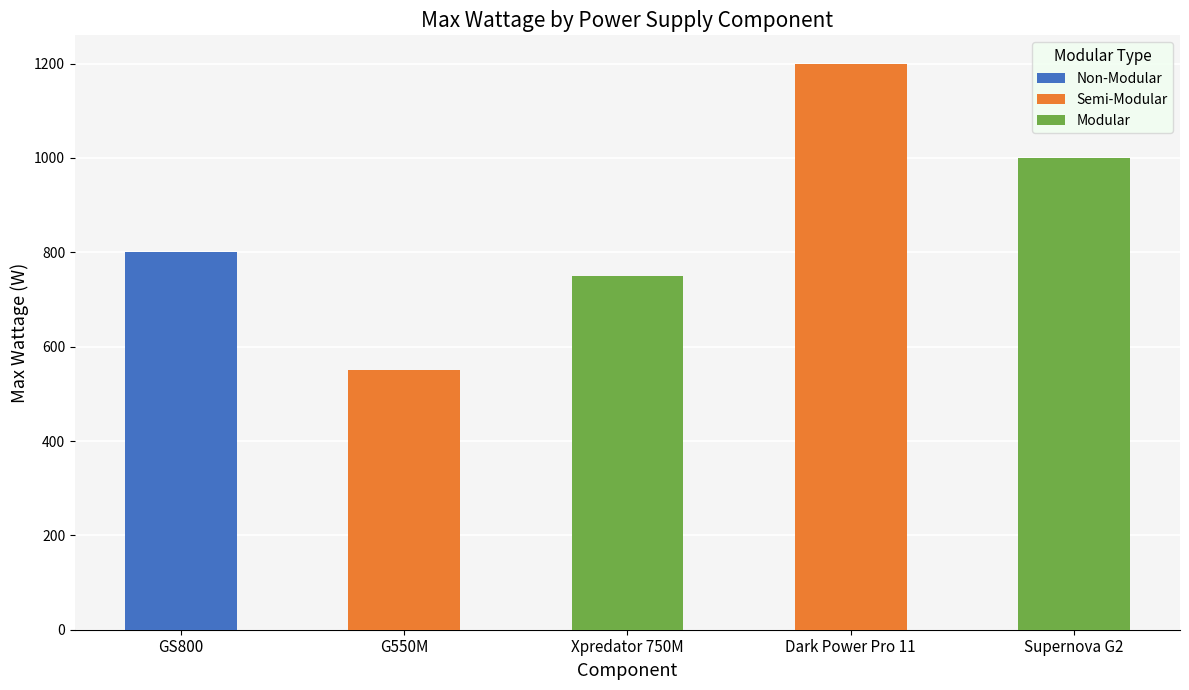

Is the value of Modular at G550M greater than the value of Semi-Modular at G550M?

No